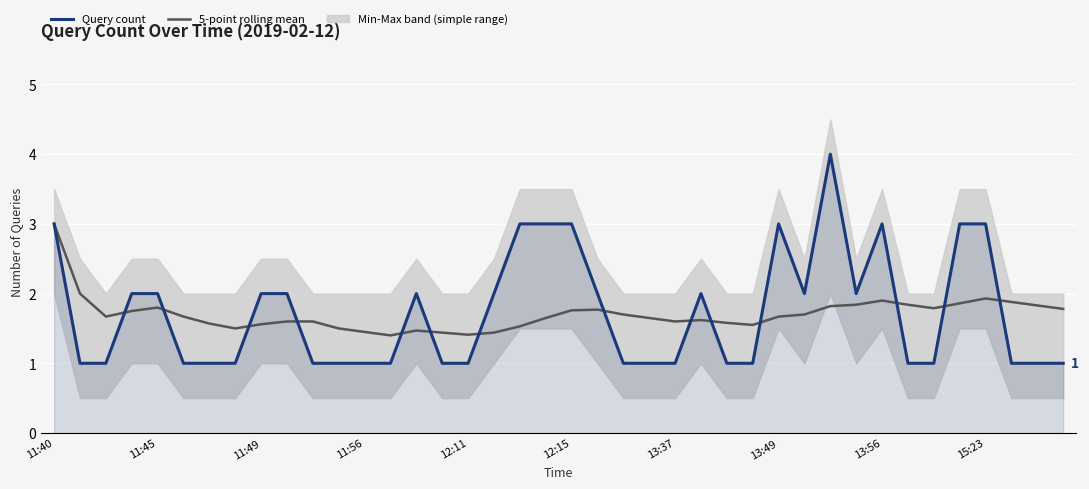

What is the approximate value of Query count at 17?

2.0